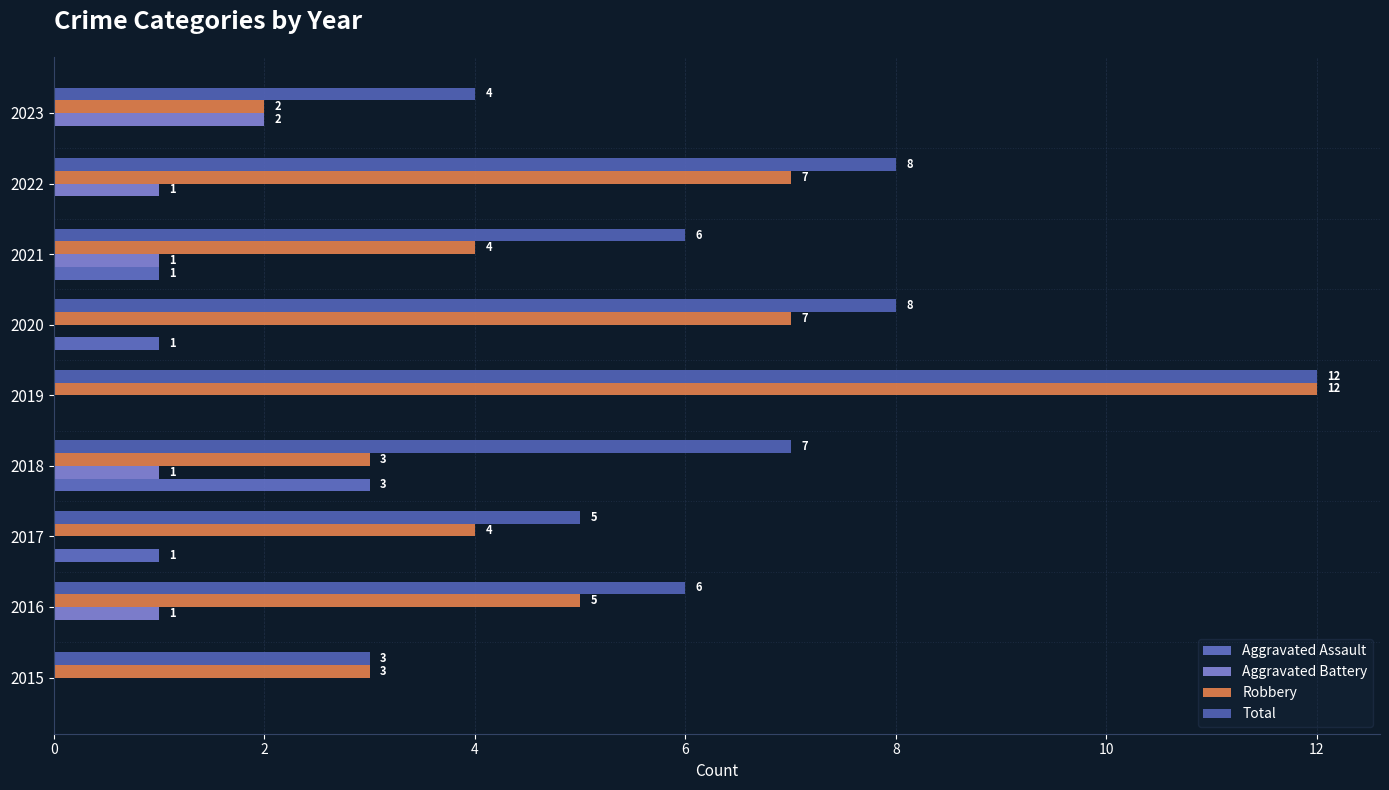

At which category is the sum across all series the highest?

2019